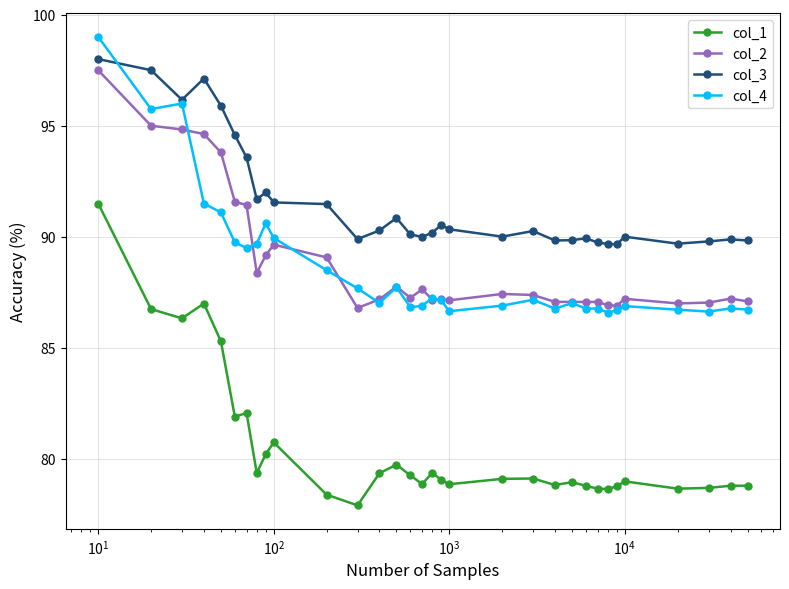

What is the value of the col_1 point at the 8th from the left?

79.4